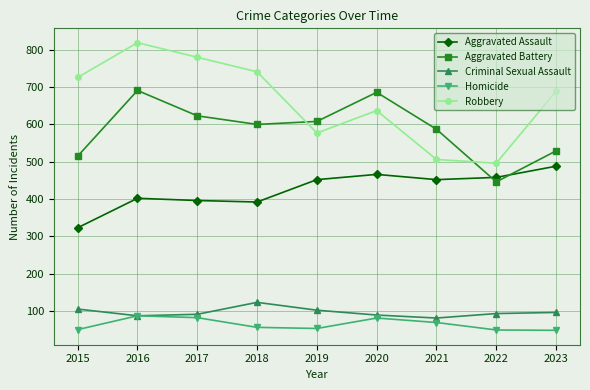

Which series changed the most between 2019 and 2020?

Aggravated Battery